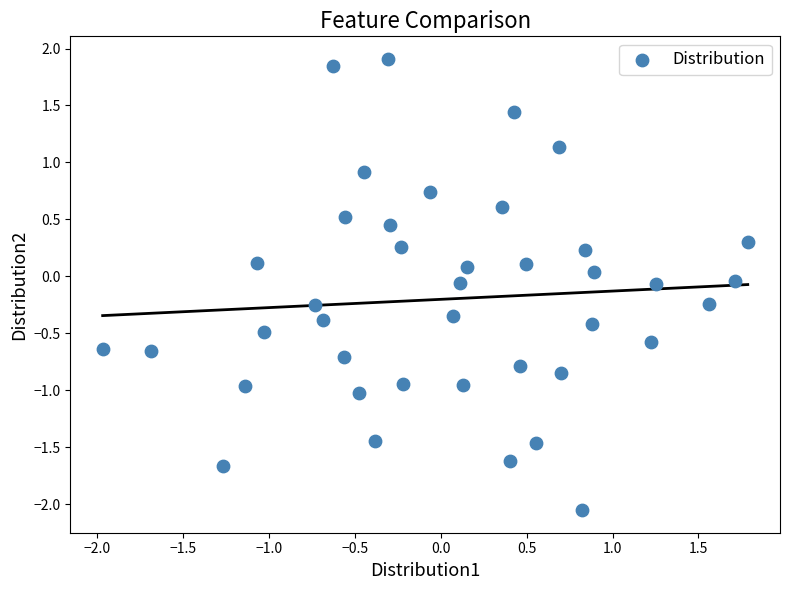

What is the range of Y values (max minus min)?

4.0